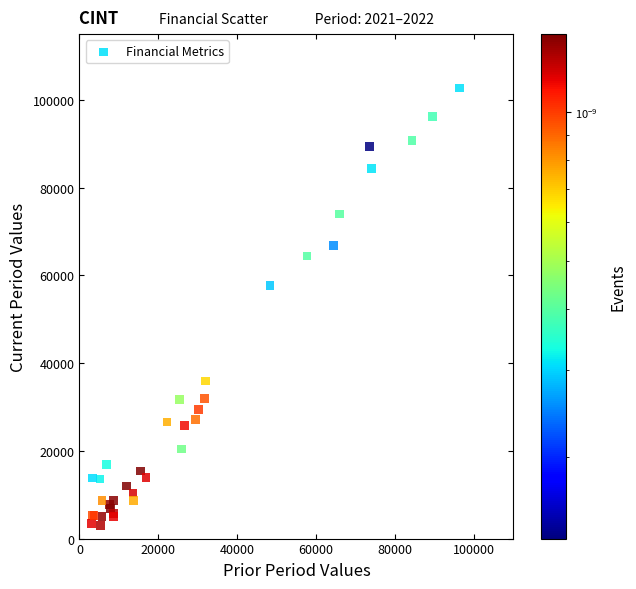

What Y value in the scatter plot is closest to 52850?

57700